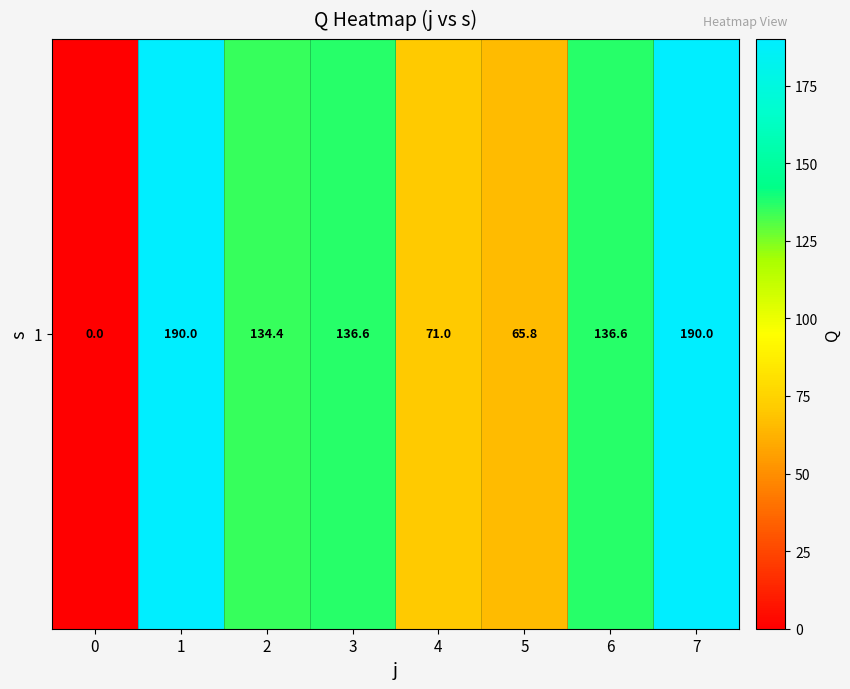

Reading left to right, transcribe all the data shown in this chart.

0=0.0	1=190.0	2=134.4	3=136.6	4=71.0	5=65.8	6=136.6	7=190.0